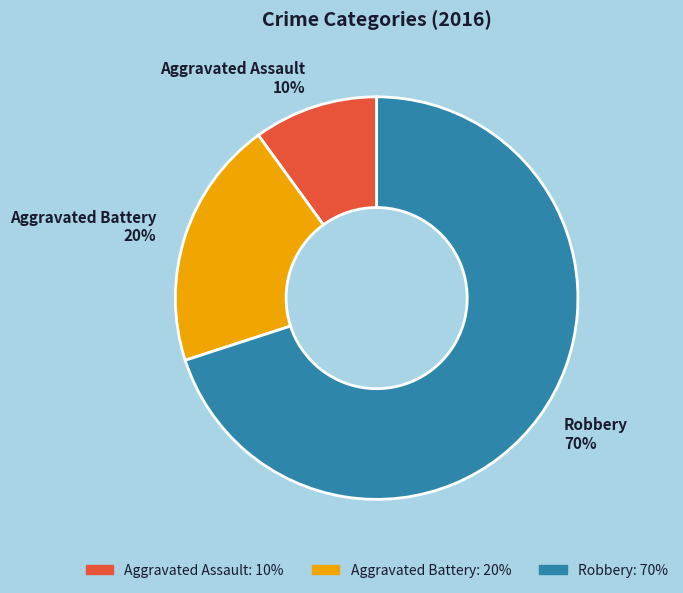

Is Aggravated Assault the majority of the pie?

No